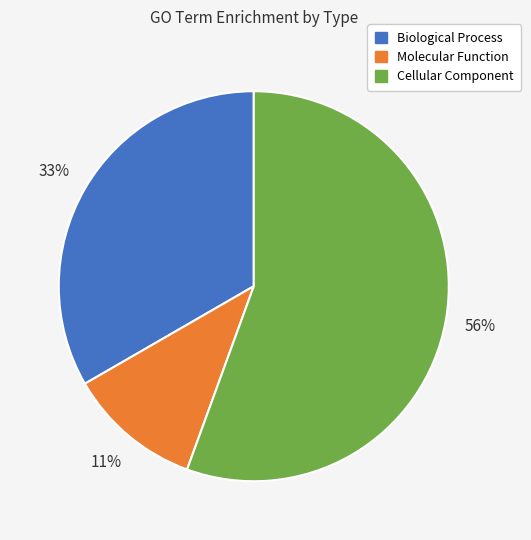

What is the majority slice?

Cellular Component